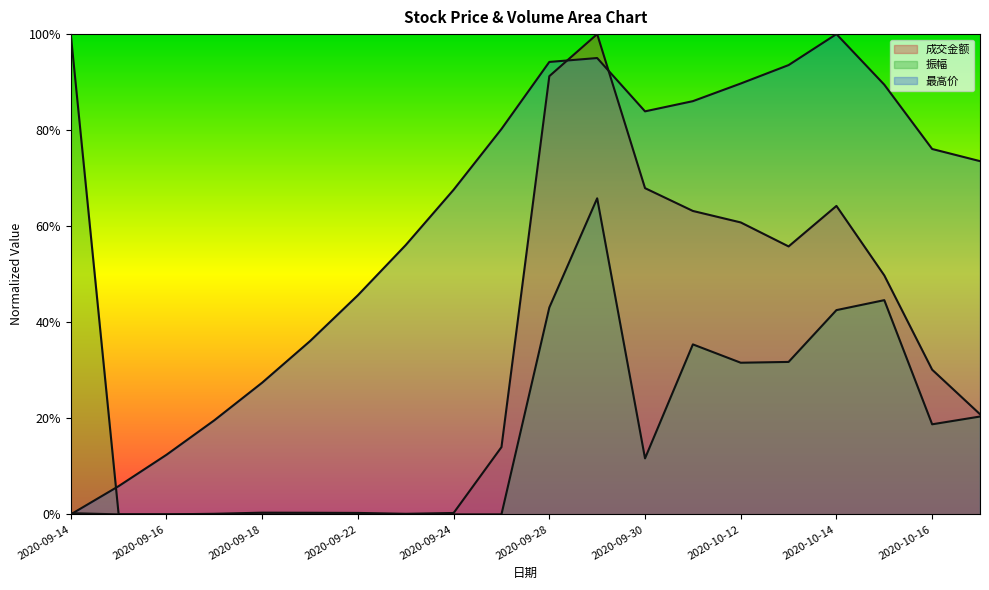

The 成交金额 series shows 0.0 at 2020-09-23. True or false?

True